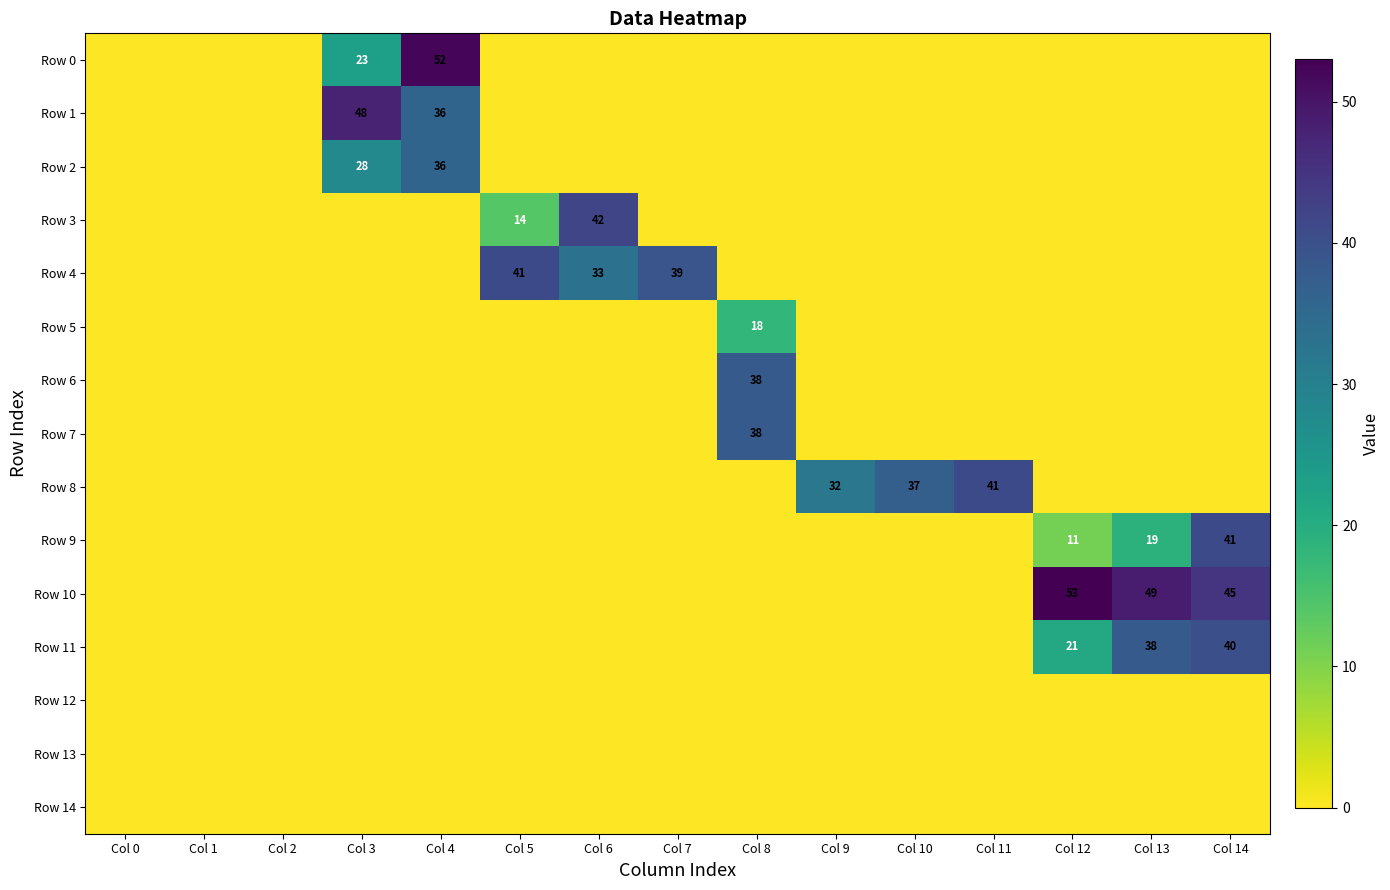

True or false: Row 9 has a value of 9 at Col 13.

False